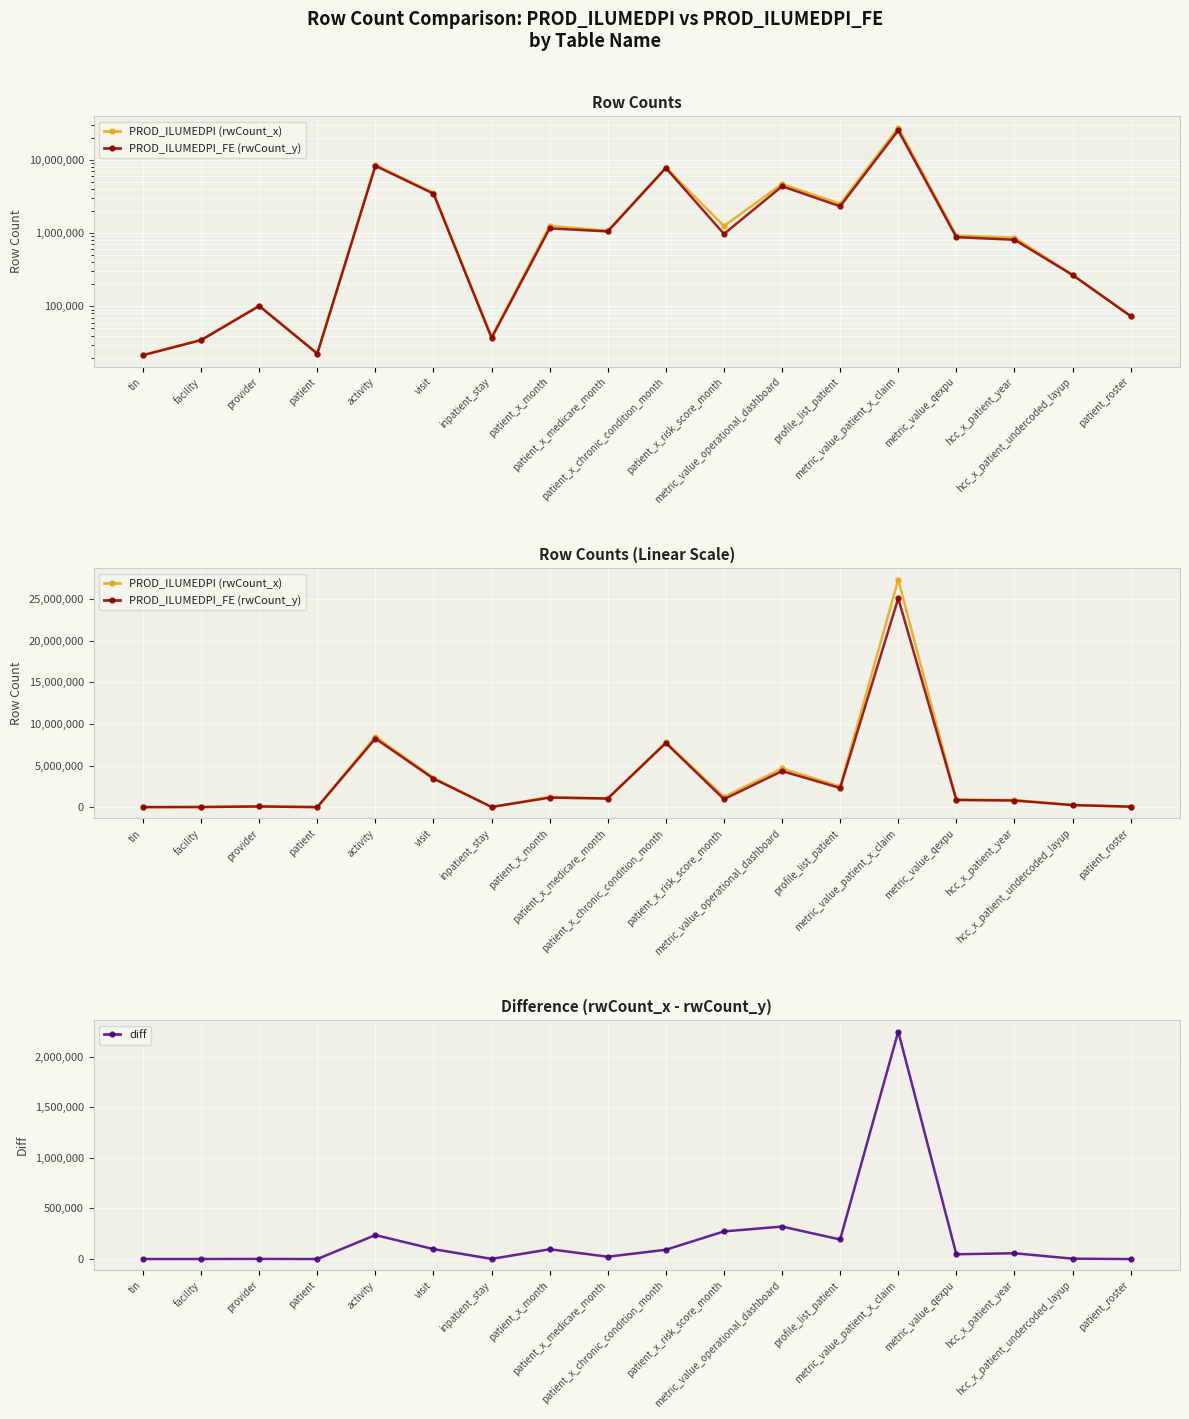

What is the spread (max minus min) of values at hcc_x_patient_undercoded_layup?

267408